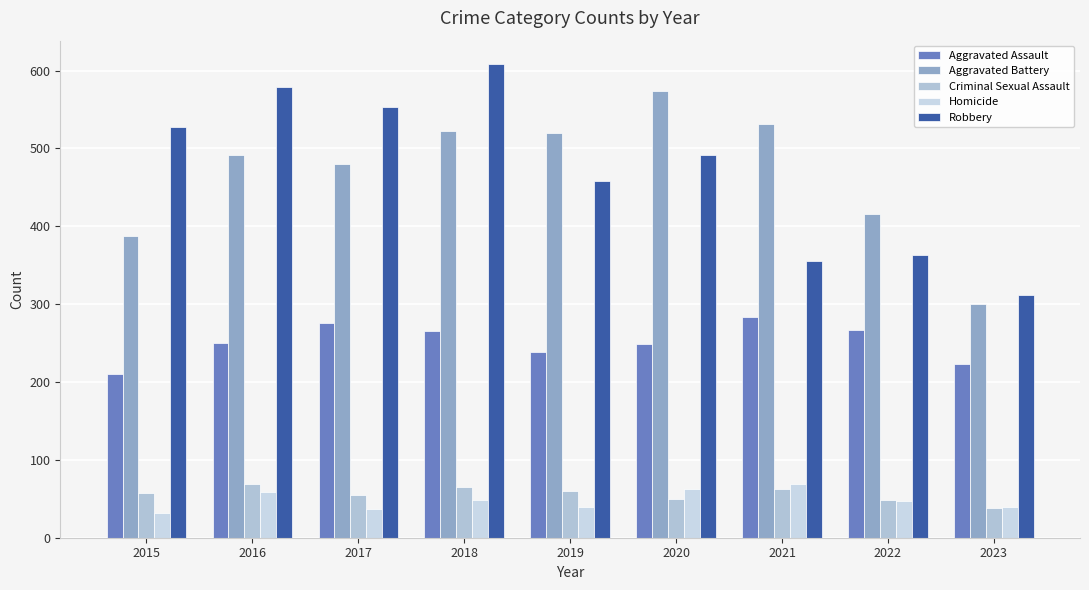

Which series has the largest total across all categories?

Robbery